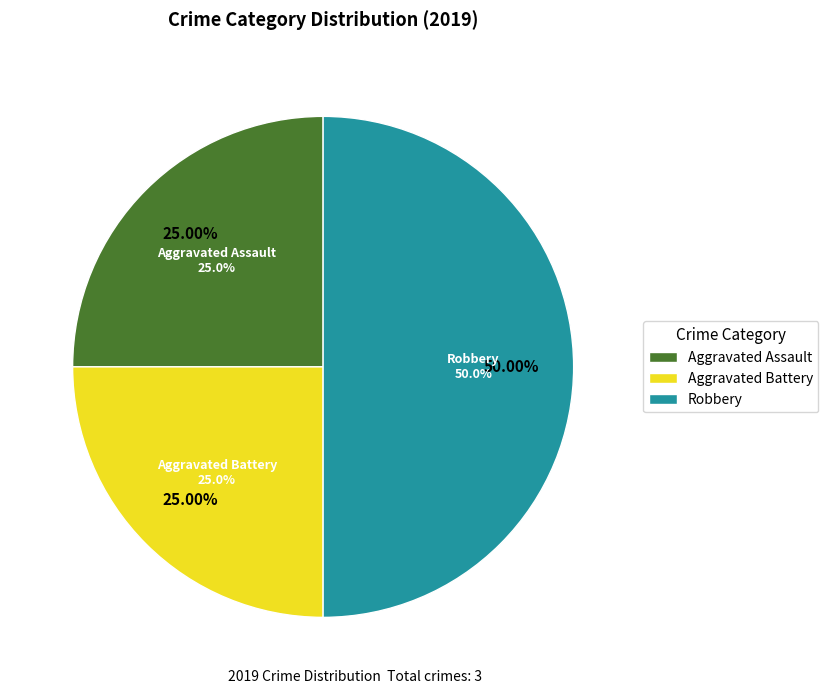

The Aggravated Battery slice represents 25% of the pie. True or false?

True